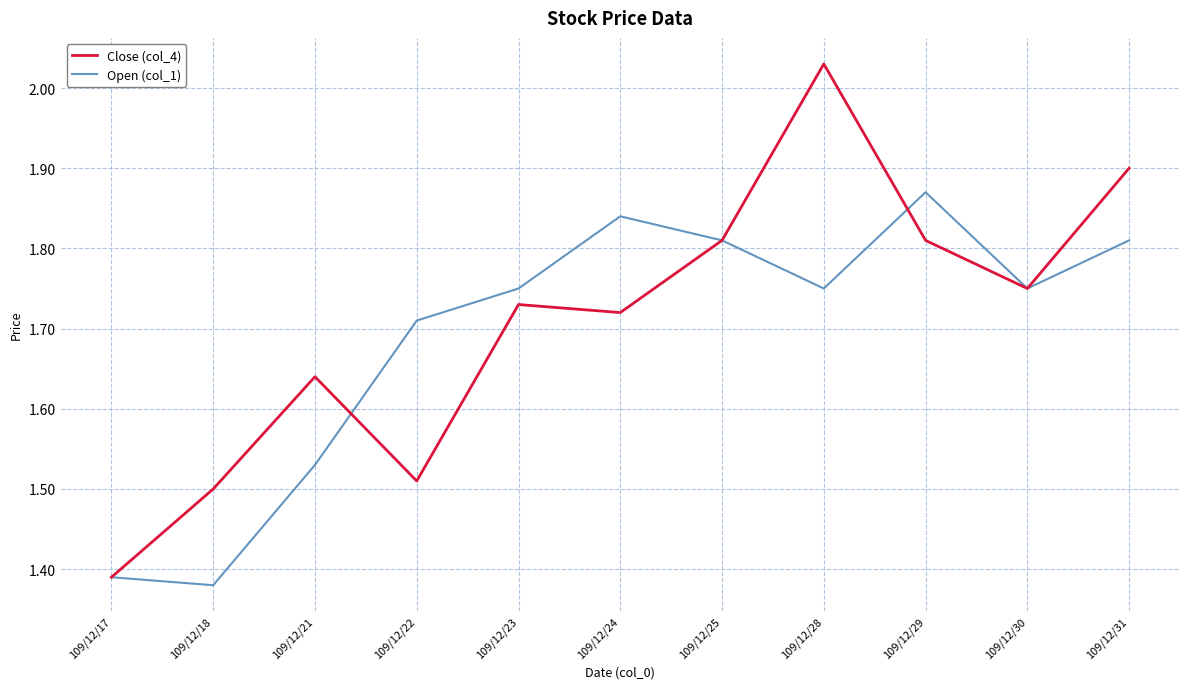

The value of Open (col_1) at 109/12/29 is 3.1. True or false?

False